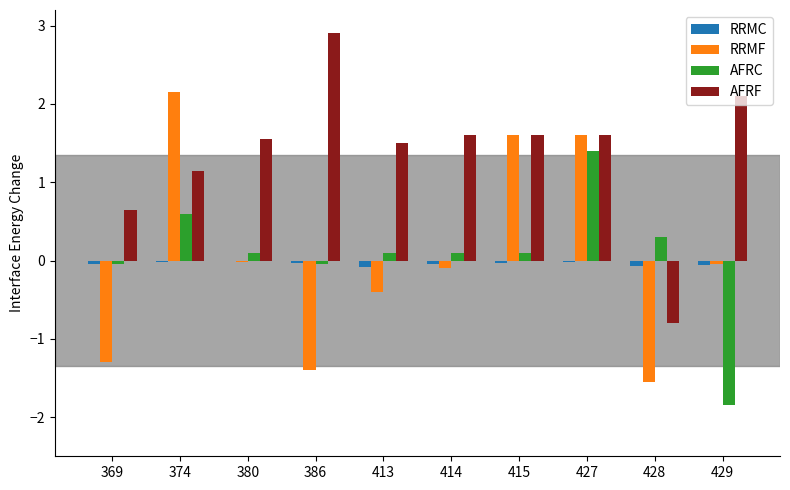

Between 413 and 427, which series saw the biggest shift?

RRMF